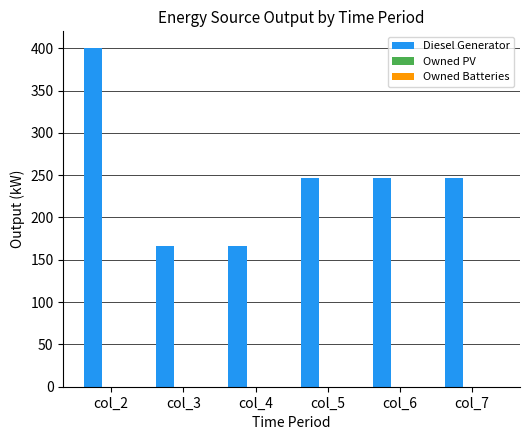

Is it true that the value at col_4 is 166.0?

True